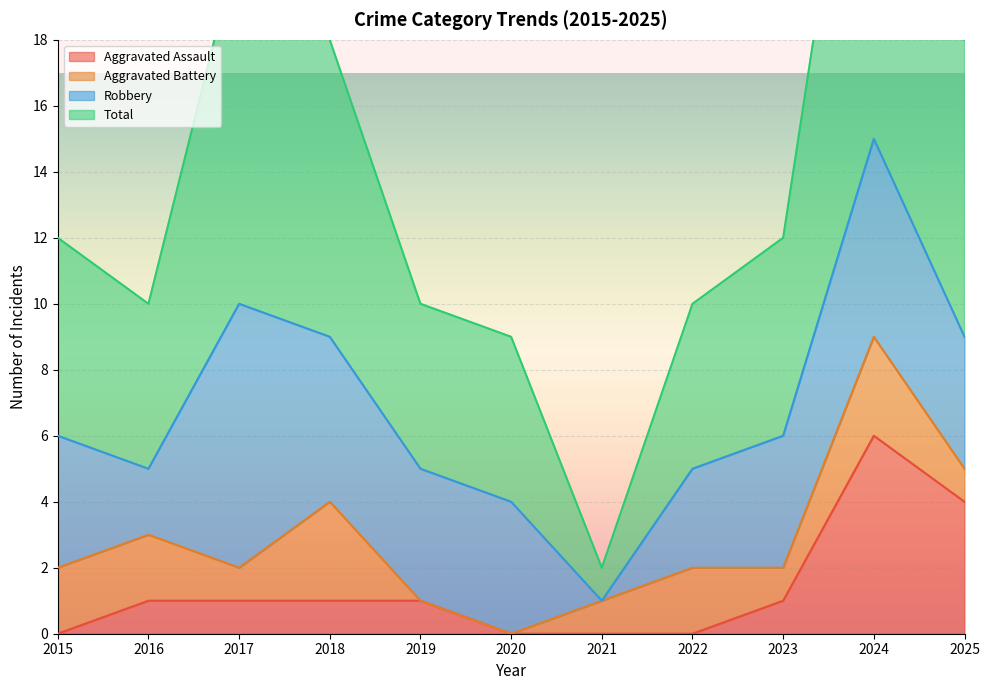

Which category has the highest value in the Aggravated Assault series?

2024